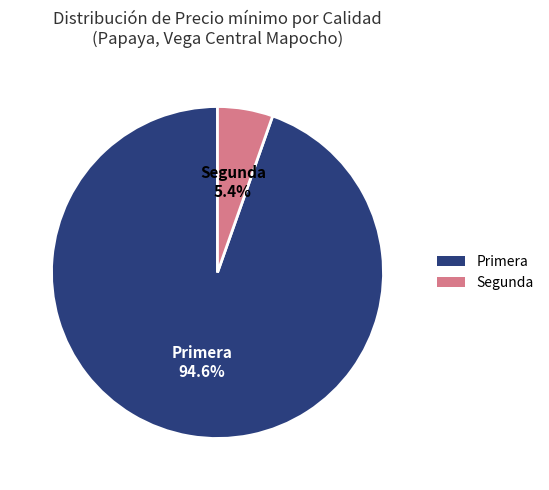

What portion of the pie excludes Primera?

5.4%